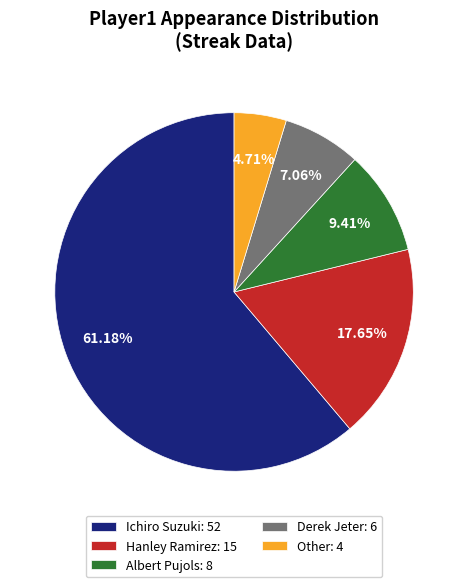

Is Ichiro Suzuki the majority of the pie?

Yes